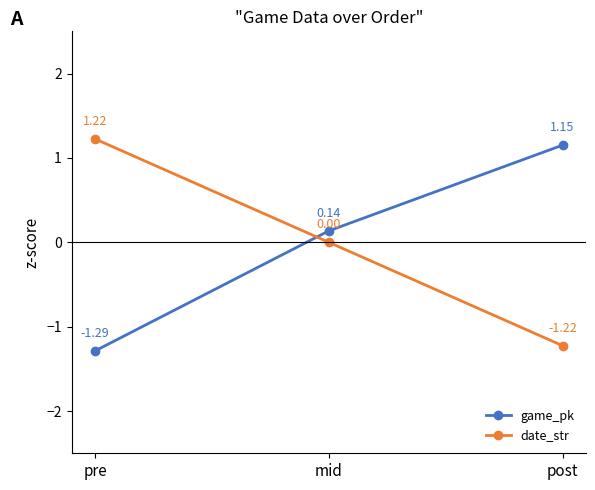

At which category does the chart reach its minimum across all series?

pre